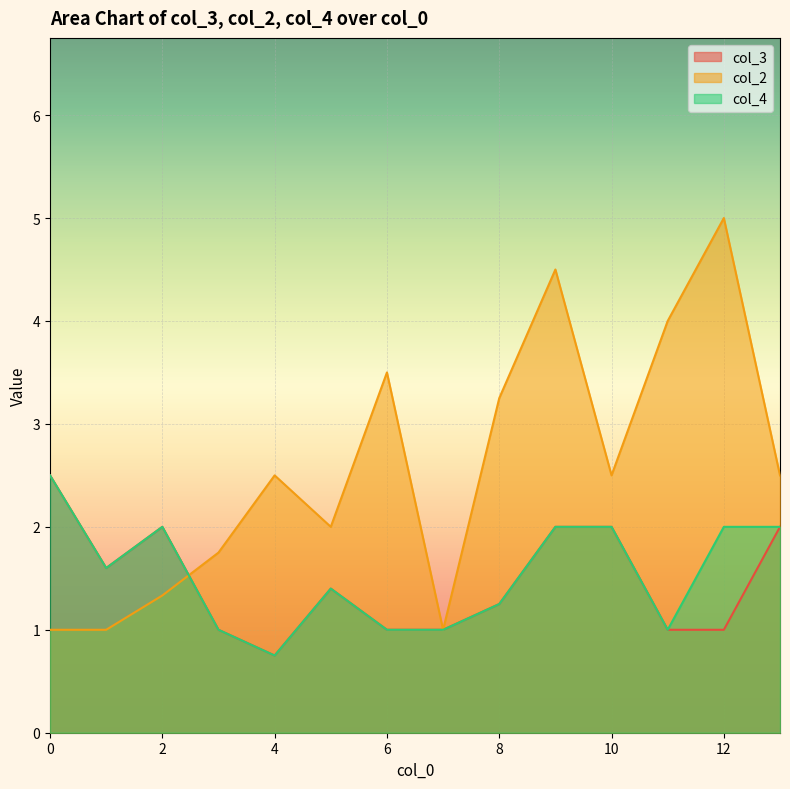

Which category has the highest value across all series?

12